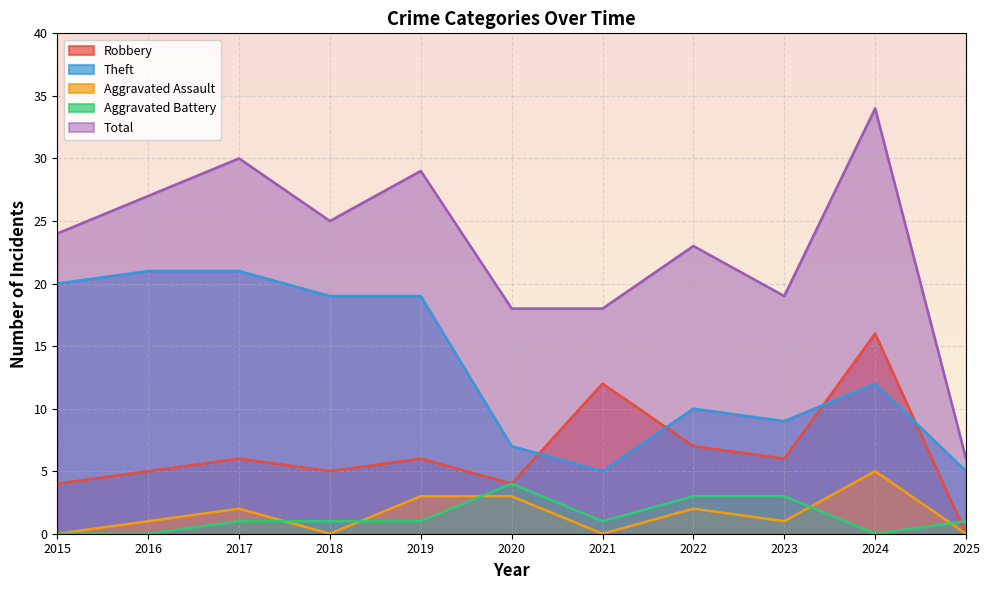

What is the value of the Theft point at the 4th from the left?

19